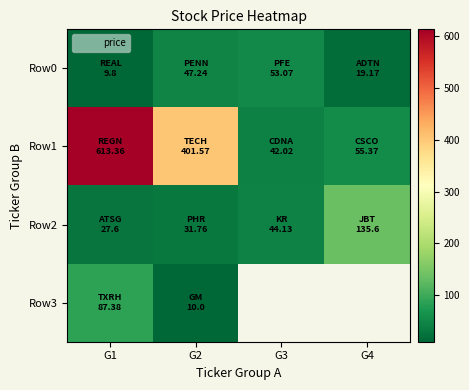

Which category has the highest value in the Row0 series?

G3